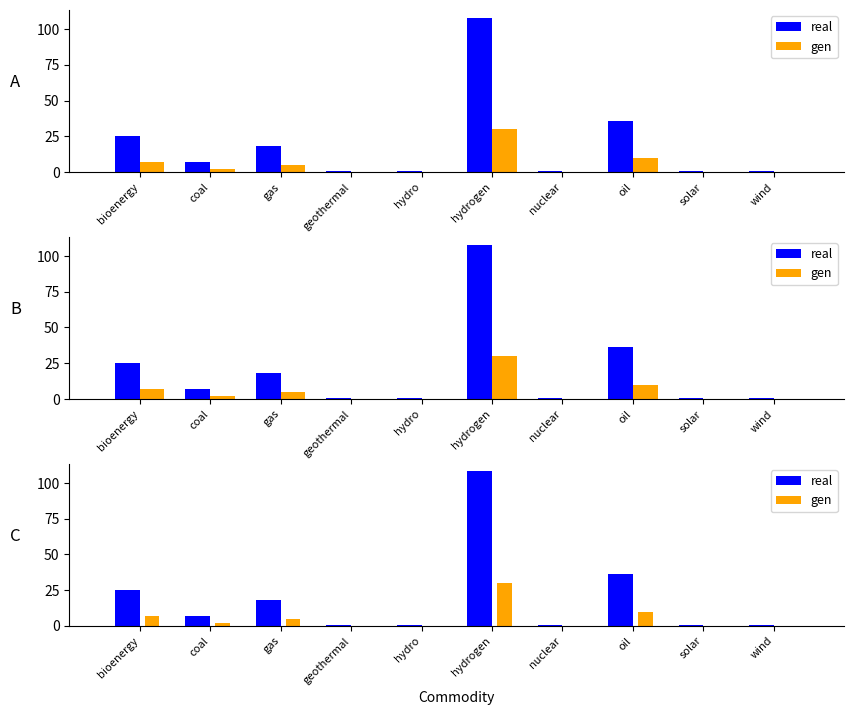

What are all the series names shown in the legend?

real, gen